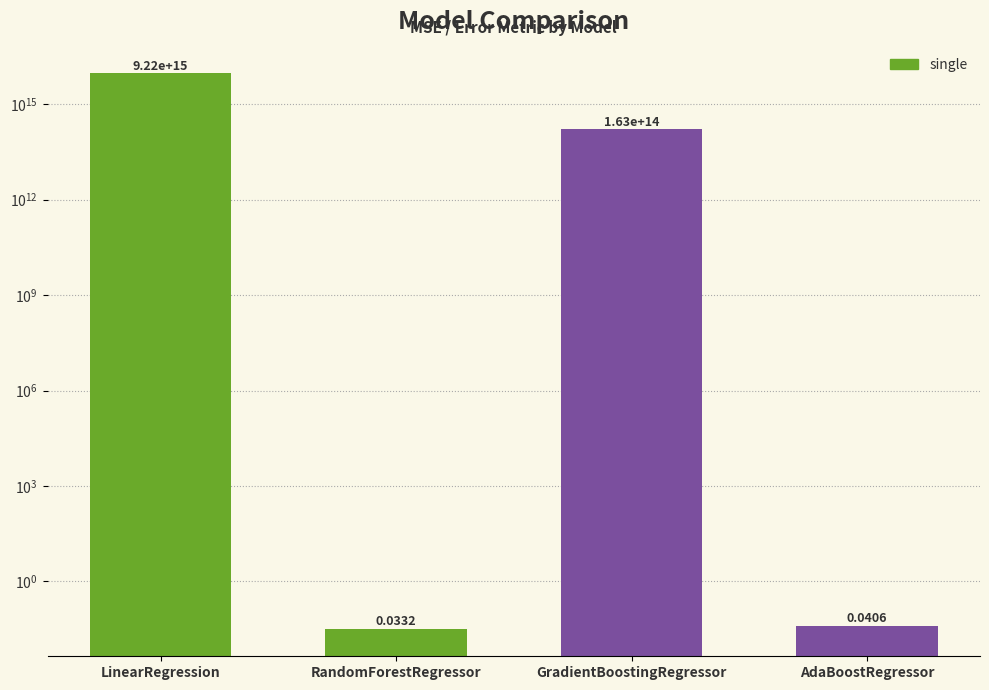

Reading left to right, list all the values displayed in this chart.

LinearRegression=9220597673934952.0	RandomForestRegressor=0.0	GradientBoostingRegressor=162879547918231.6	AdaBoostRegressor=0.0